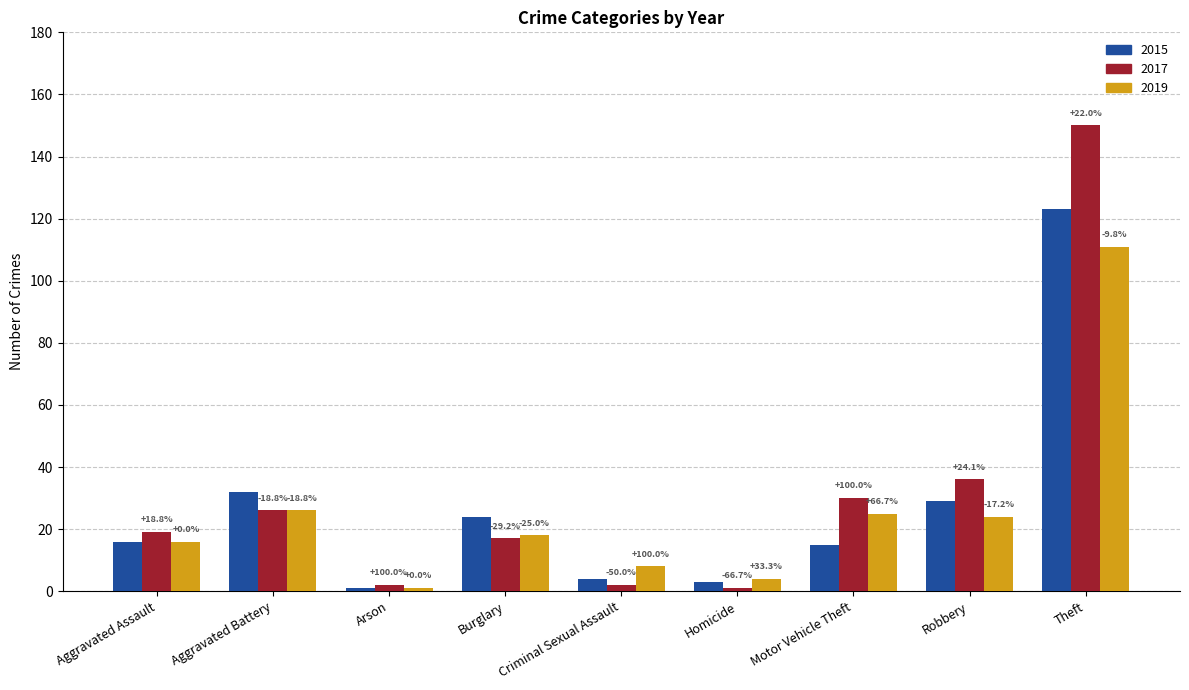

Which series has the largest total across all categories?

2017